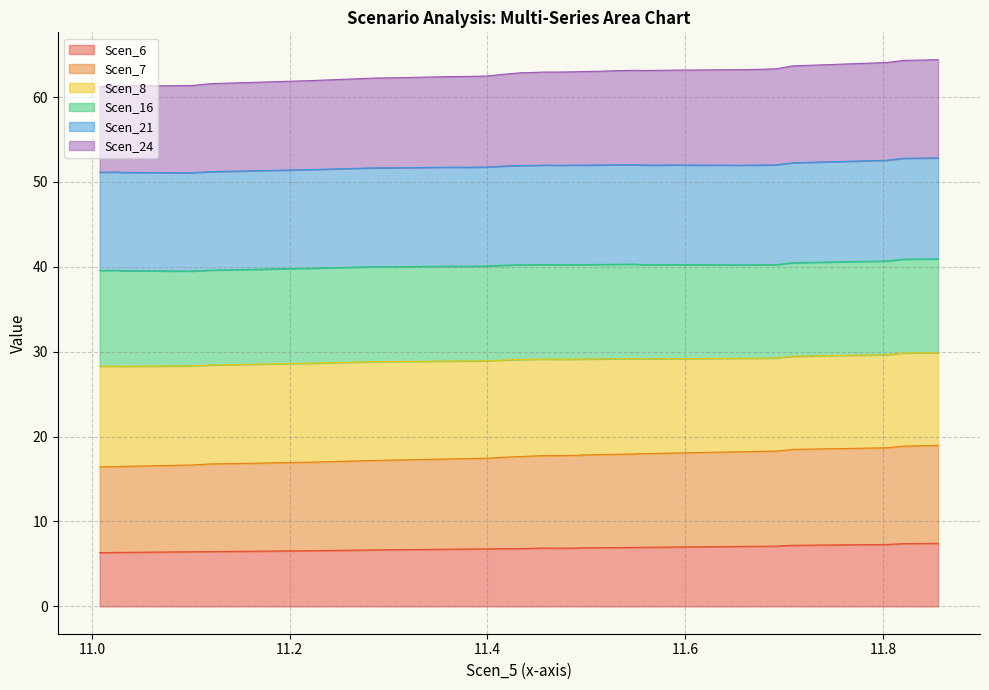

True or false: Scen_7 and Scen_24 intersect in this chart.

False